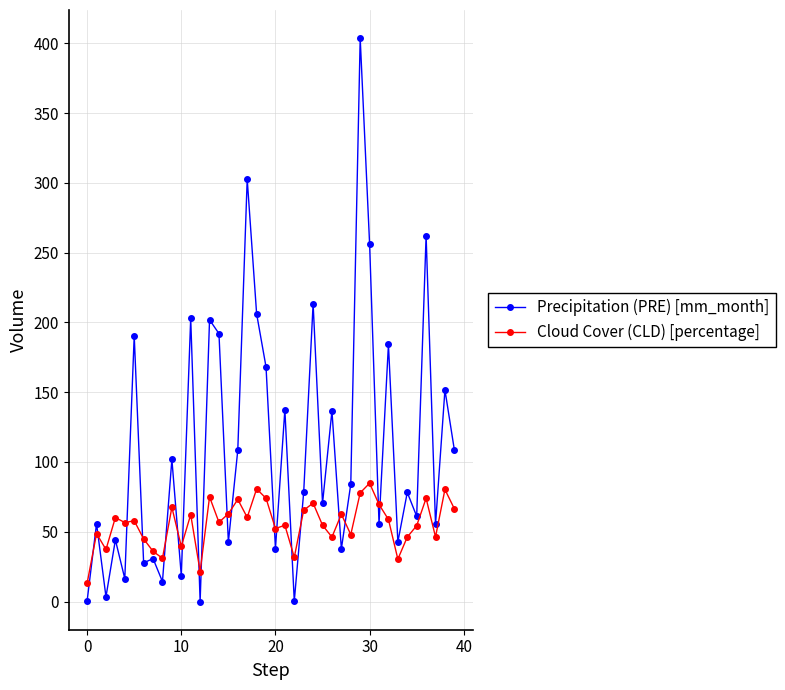

What is the highest value of the Cloud Cover (CLD) [percentage] series?

84.8